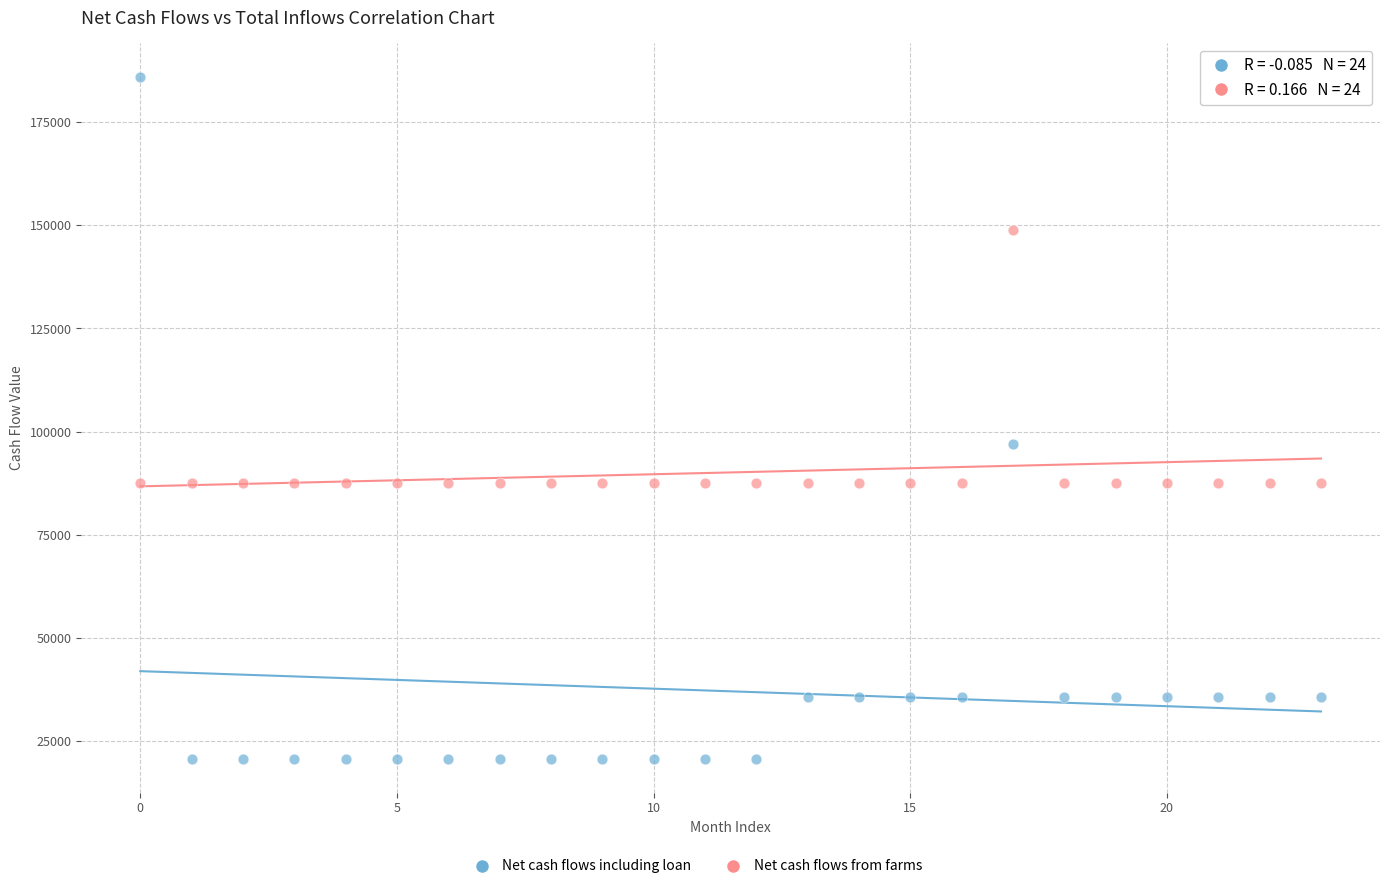

Which series reaches the maximum Y coordinate?

Net cash flows including loan